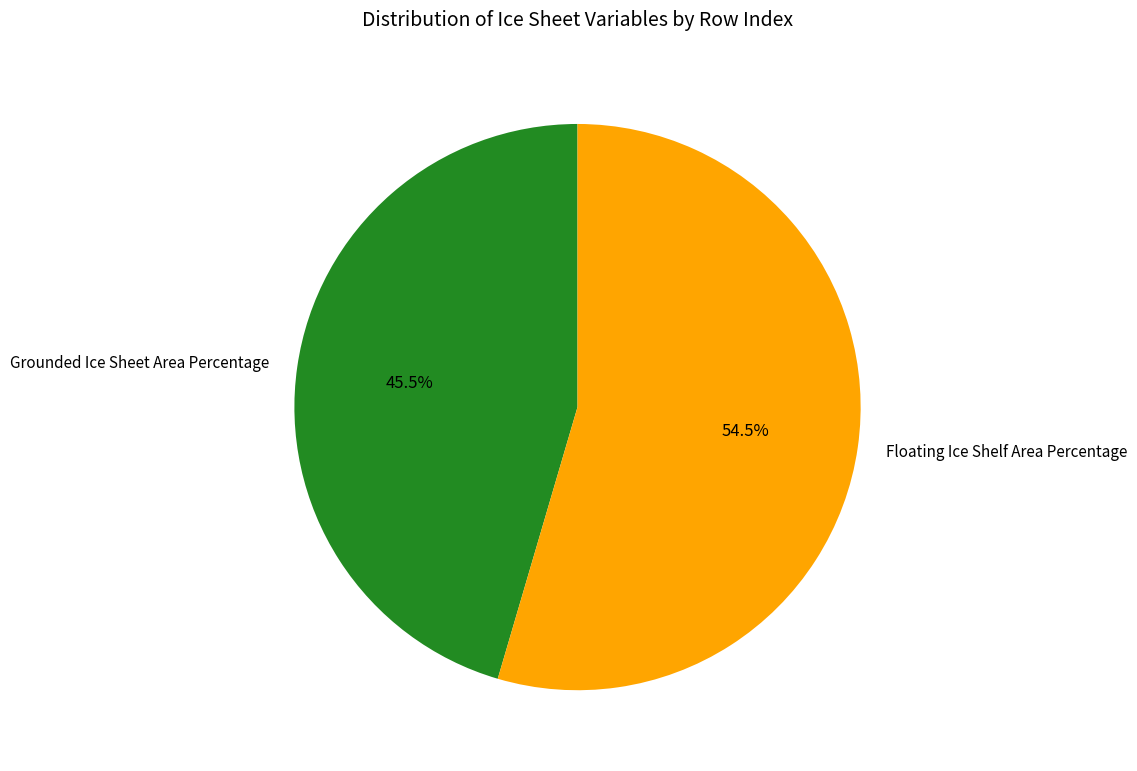

Which has a higher value, Floating Ice Shelf Area Percentage or Grounded Ice Sheet Area Percentage?

Floating Ice Shelf Area Percentage